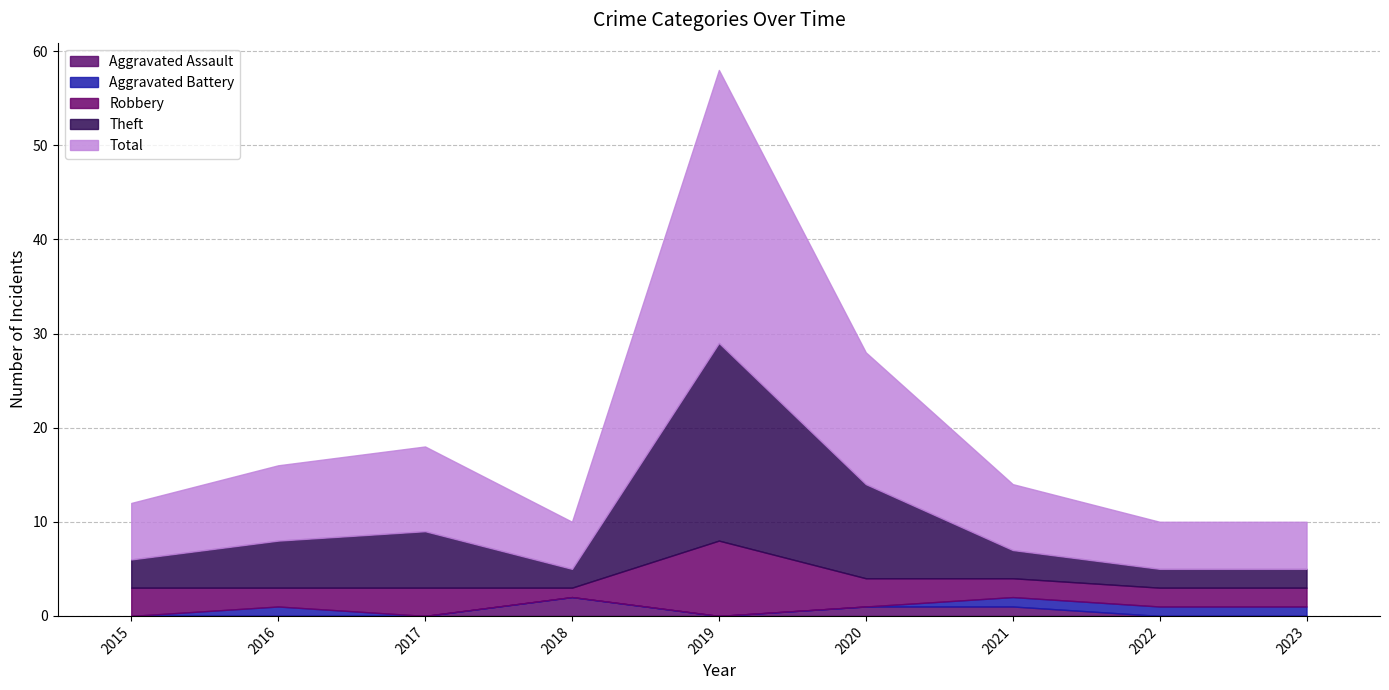

What is the total value across all series at 2021?

14